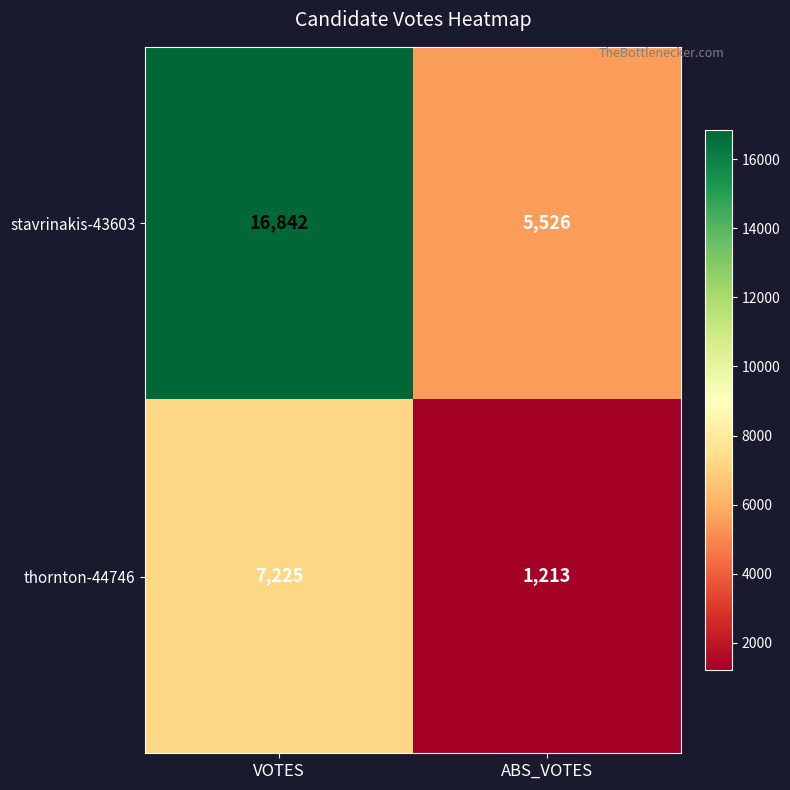

Which series has the largest range (max minus min)?

stavrinakis-43603